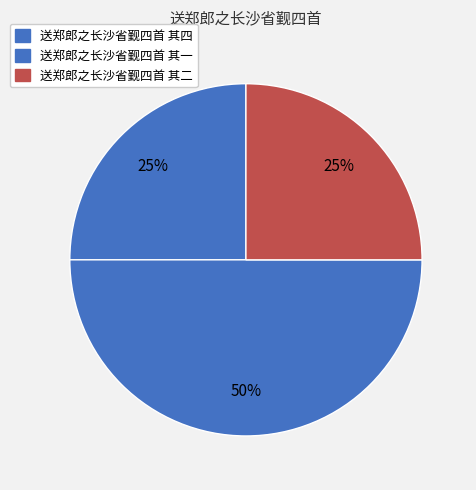

True or false: 送郑郎之长沙省觐四首 其二 accounts for 36% of the total.

False